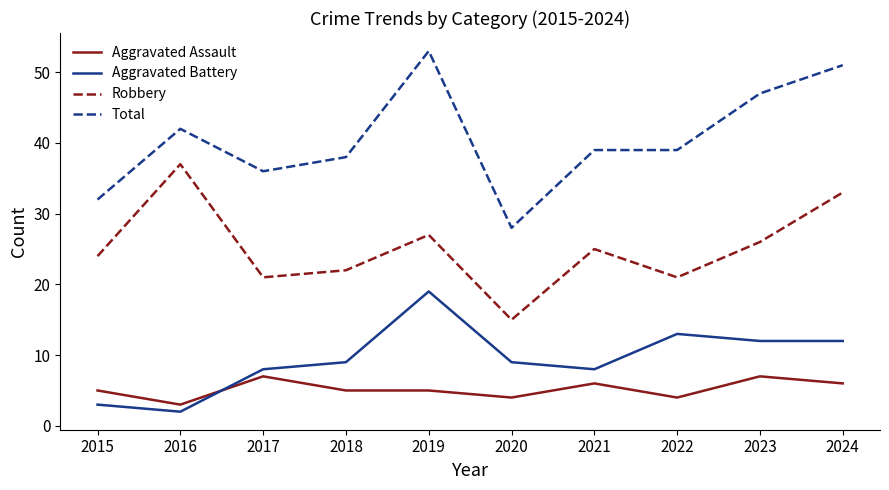

True or false: Robbery and Aggravated Assault intersect in this chart.

False